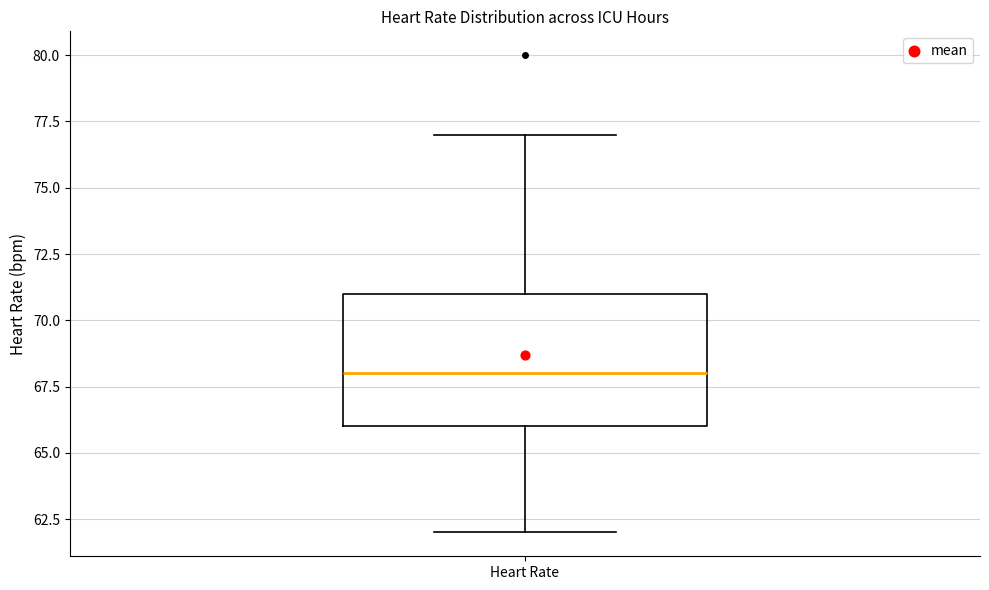

Read this box plot against the y-axis: the position of the median line, the range covered by the box, and the ends of both whiskers. The values are not printed on the chart, so give them approximately, as read against the axis.

median 68, box 66 to 71, whiskers 62 to 77